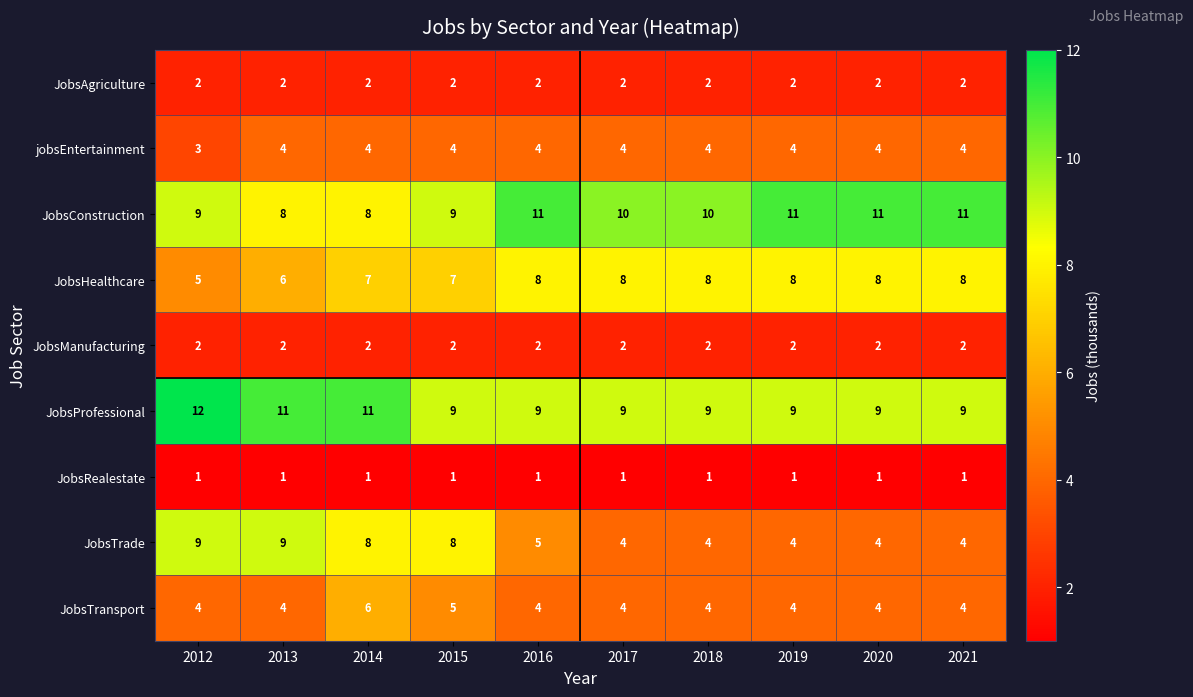

True or false: JobsTransport has a value of 8 at 2014.

False